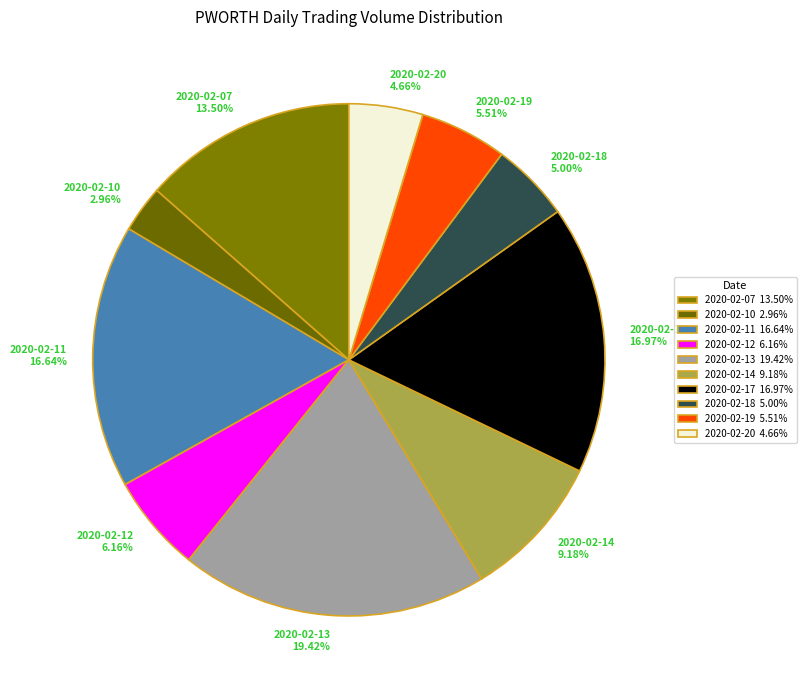

How many slices are in this pie chart?

10